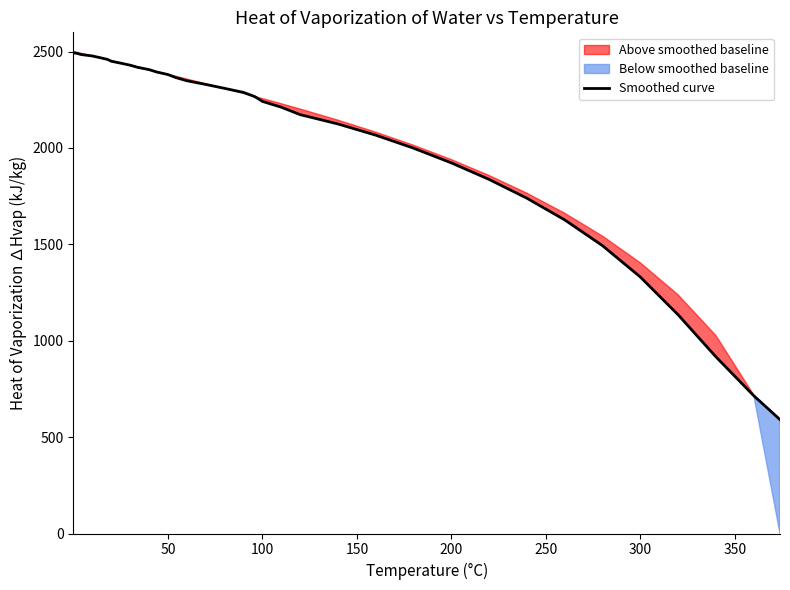

The value of Smoothed curve at 200 is 3207.0. True or false?

False